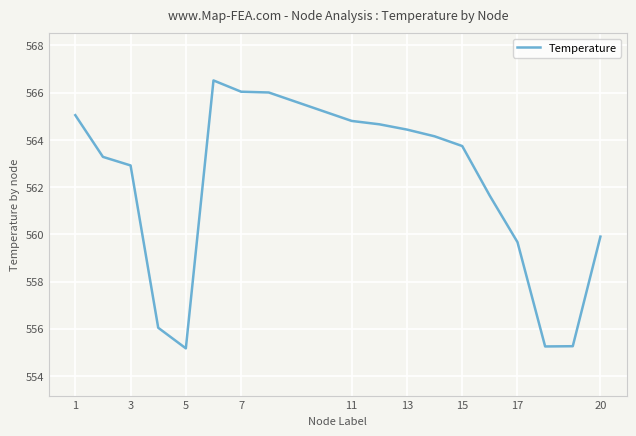

What is the greatest value displayed?

566.5